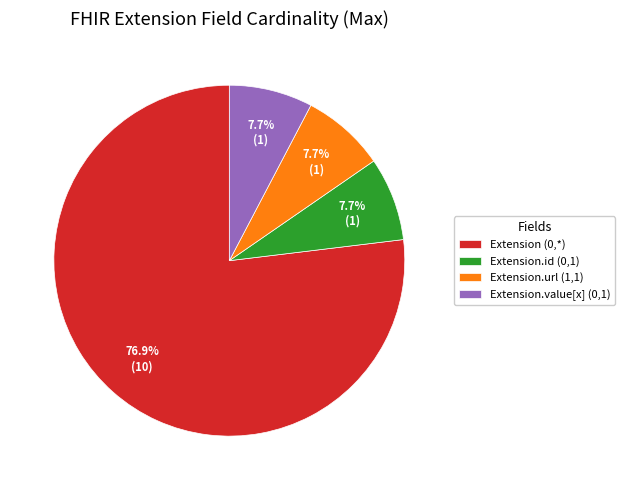

How much of the chart is everything except Extension.value[x] (0,1)?

92.3%